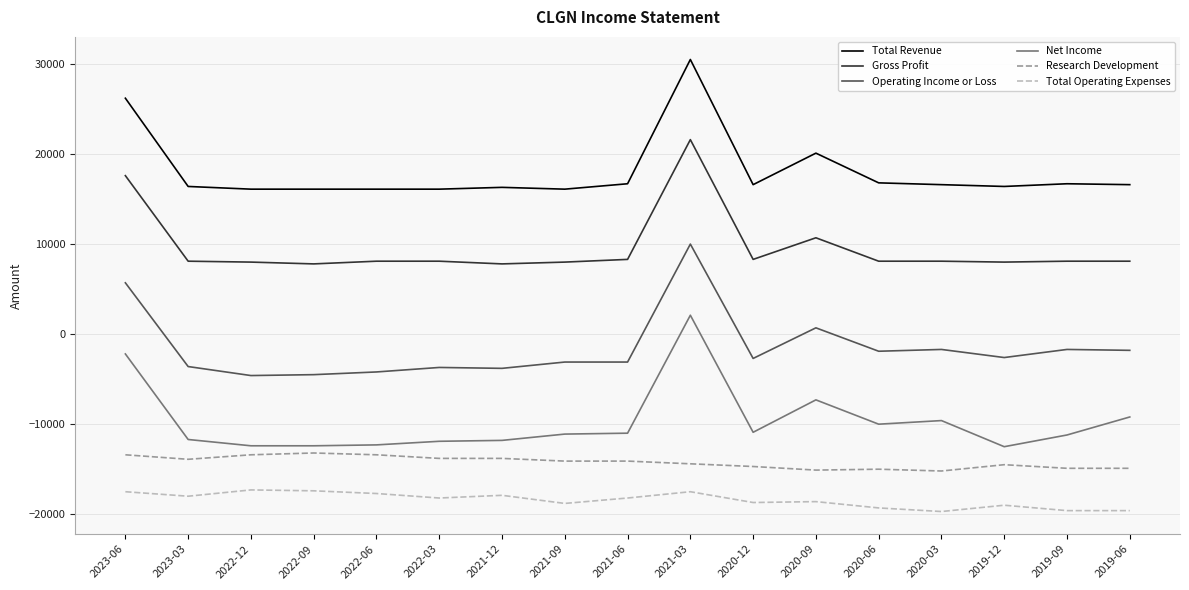

What is the smallest value displayed?

-19700